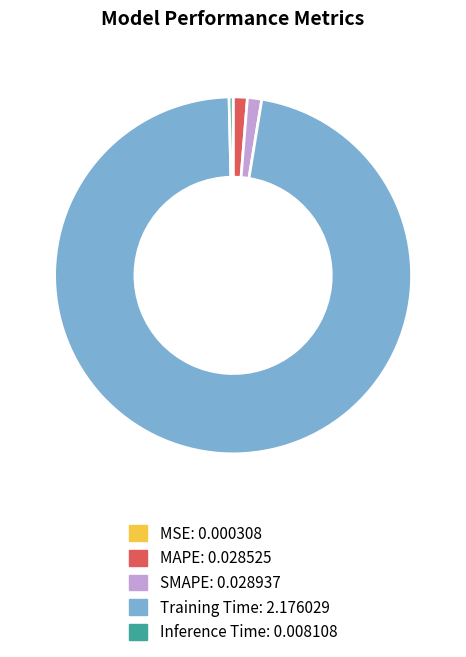

Which slice is the largest?

Training Time